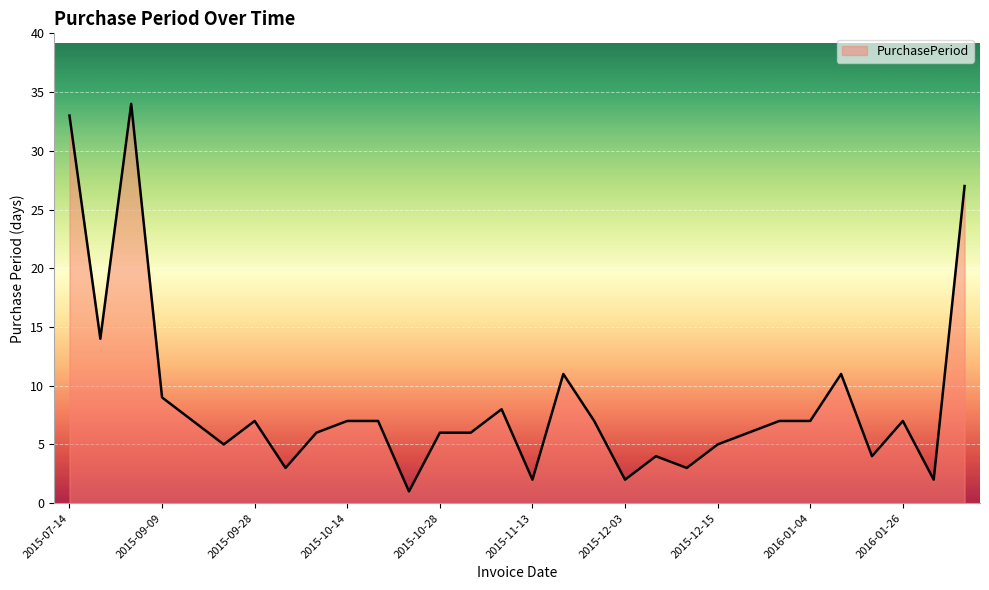

What is the greatest value displayed?

34